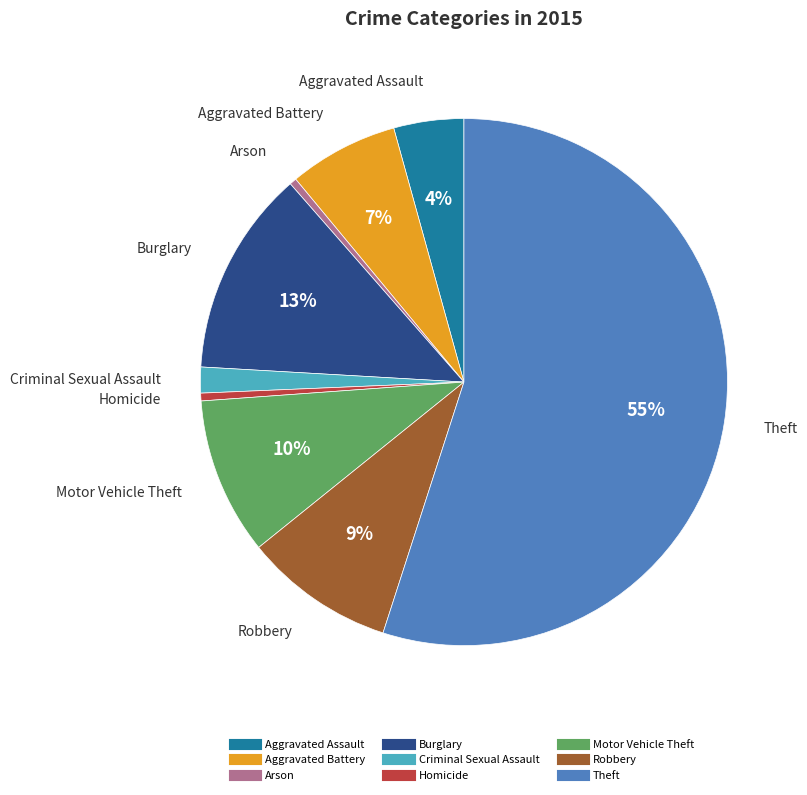

Does Robbery account for over 50% of the chart?

No